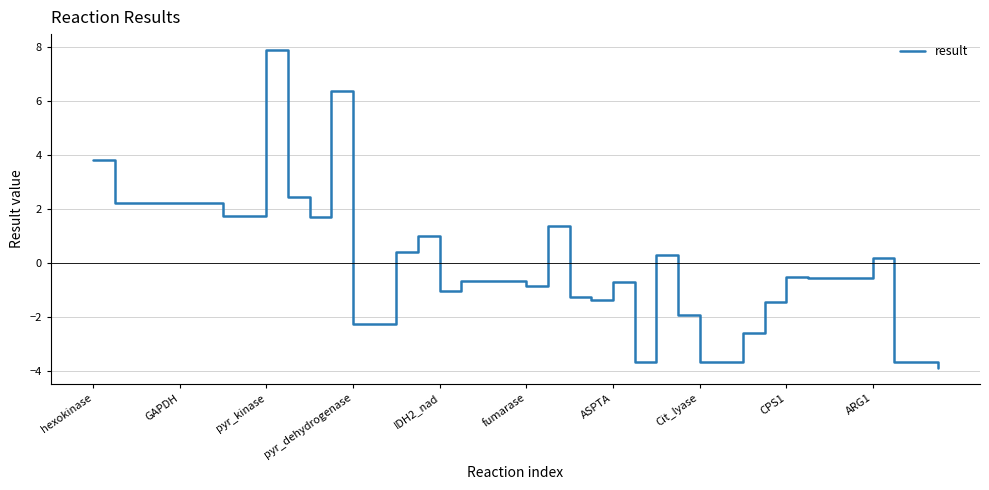

What is the minimum value shown in the chart?

-3.9